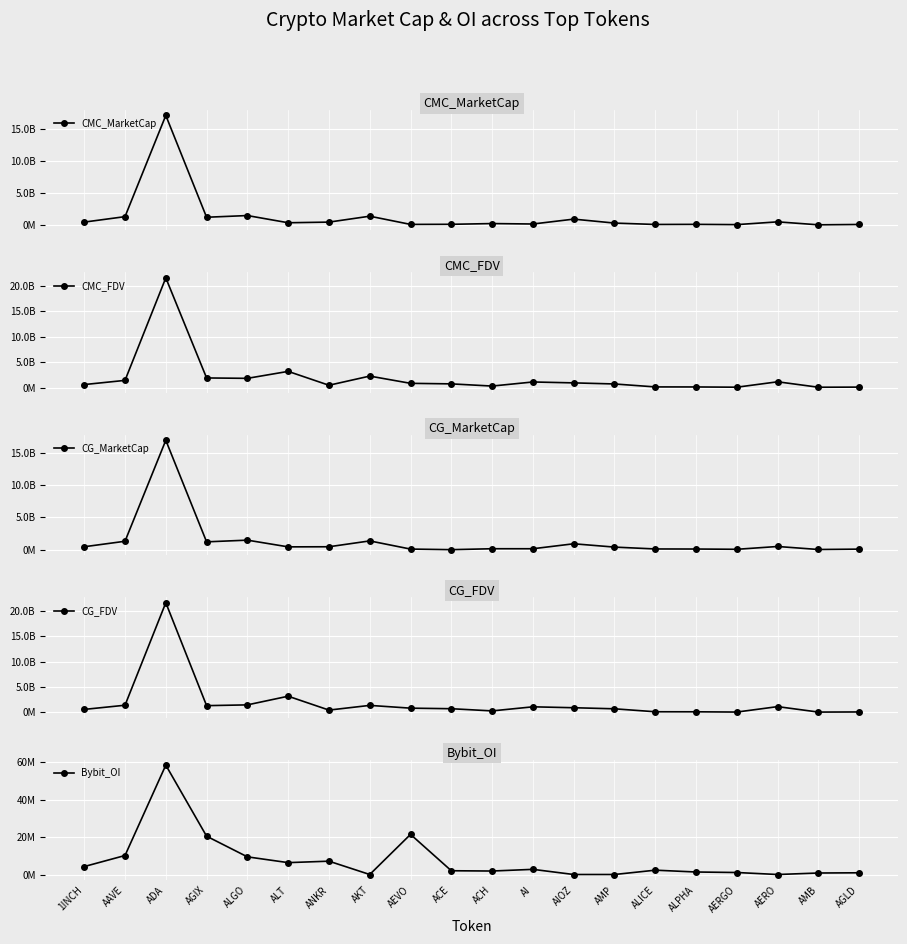

Which has a higher value, ACH or 1INCH?

1INCH